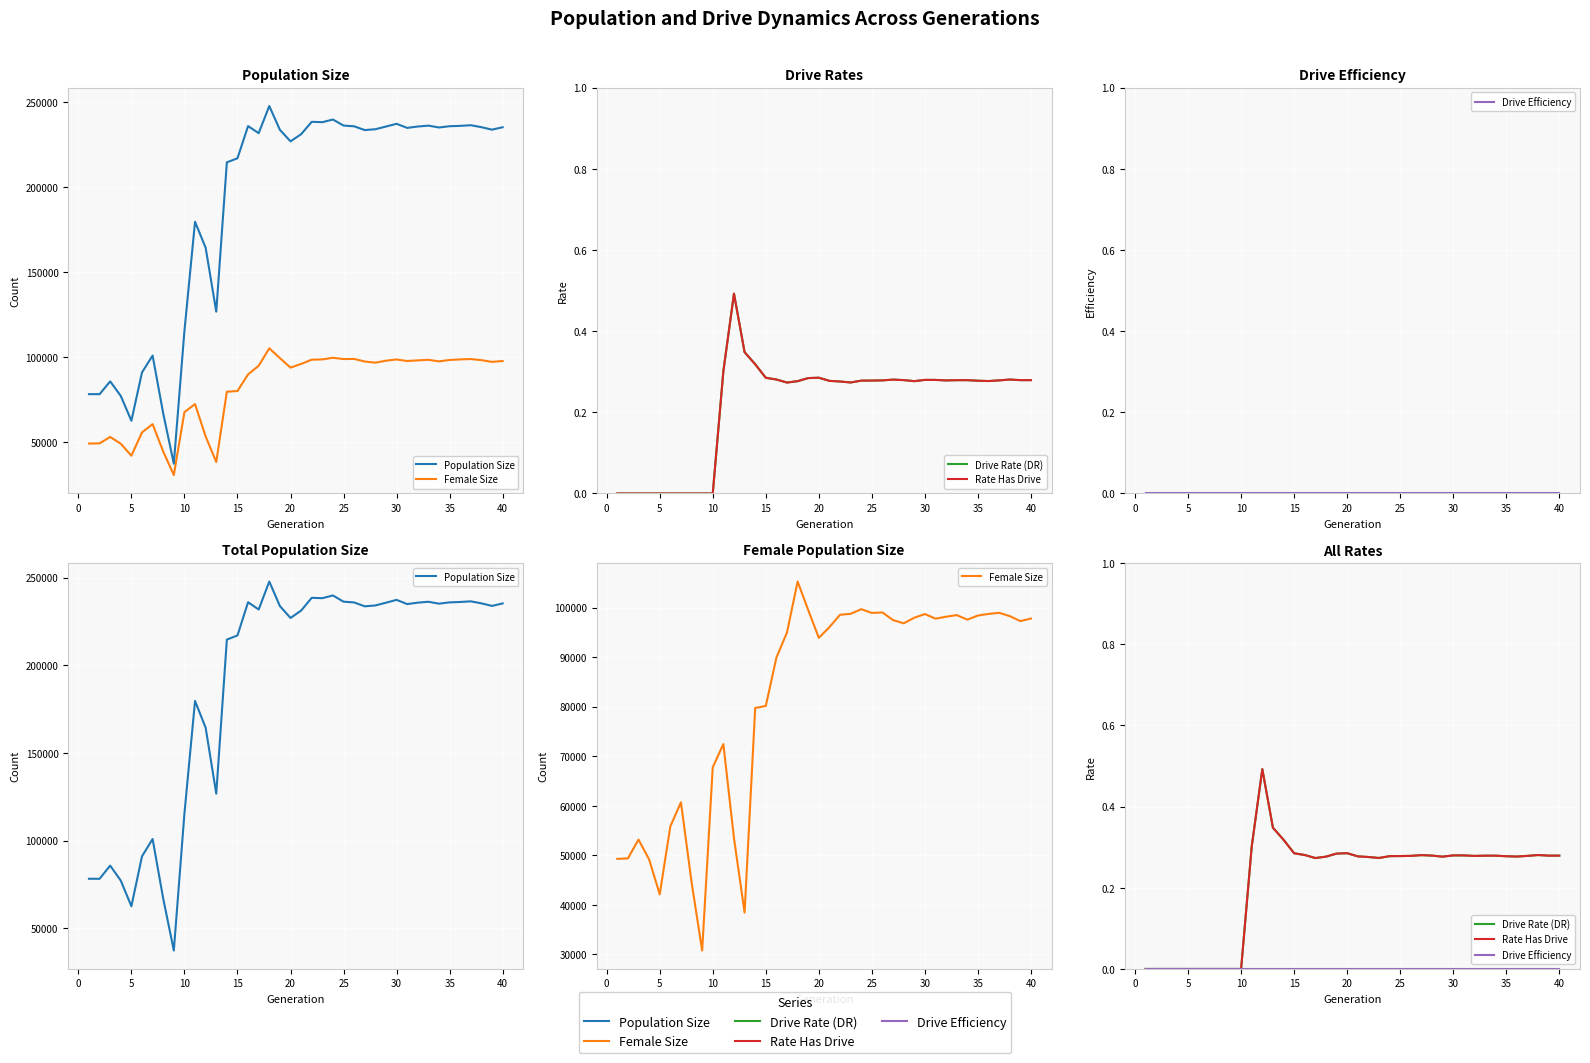

True or false: Population Size and Rate Has Drive intersect in this chart.

False